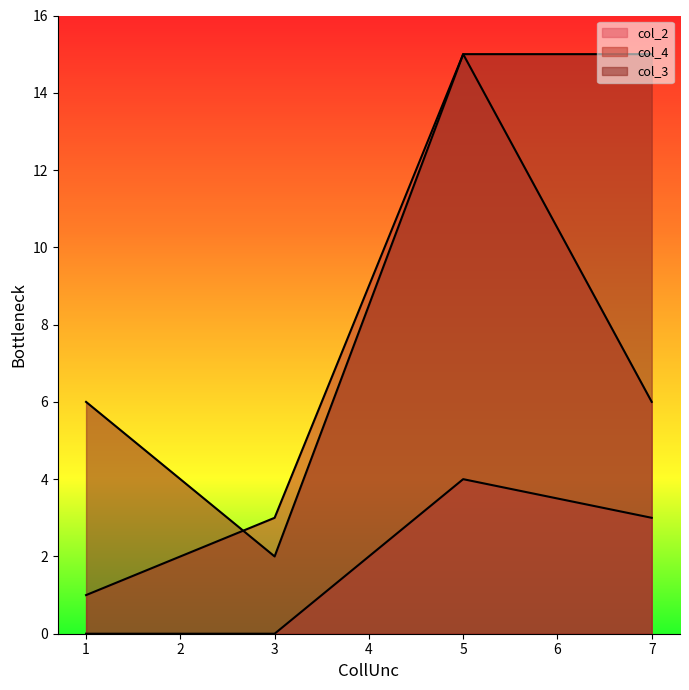

True or false: col_4 has more than 1 interior local peaks.

False